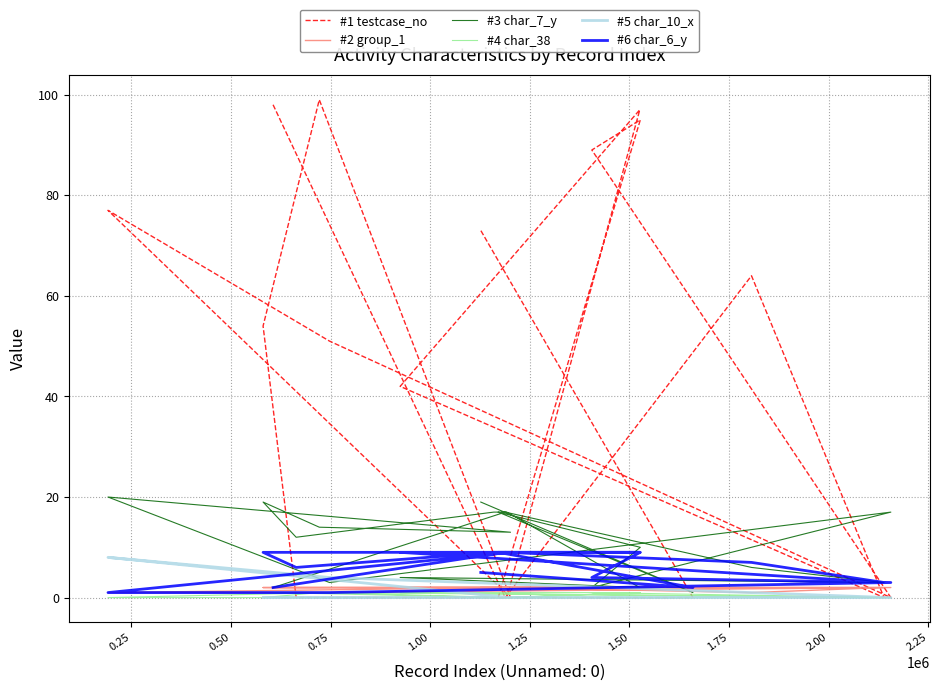

How many interior local valleys does the #6 char_6_y series have?

3